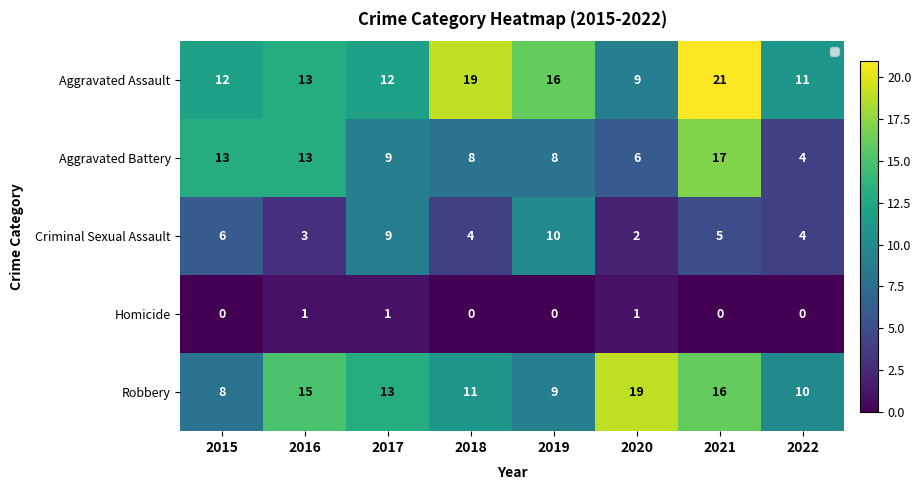

Which series changed the most between 2019 and 2021?

Aggravated Battery